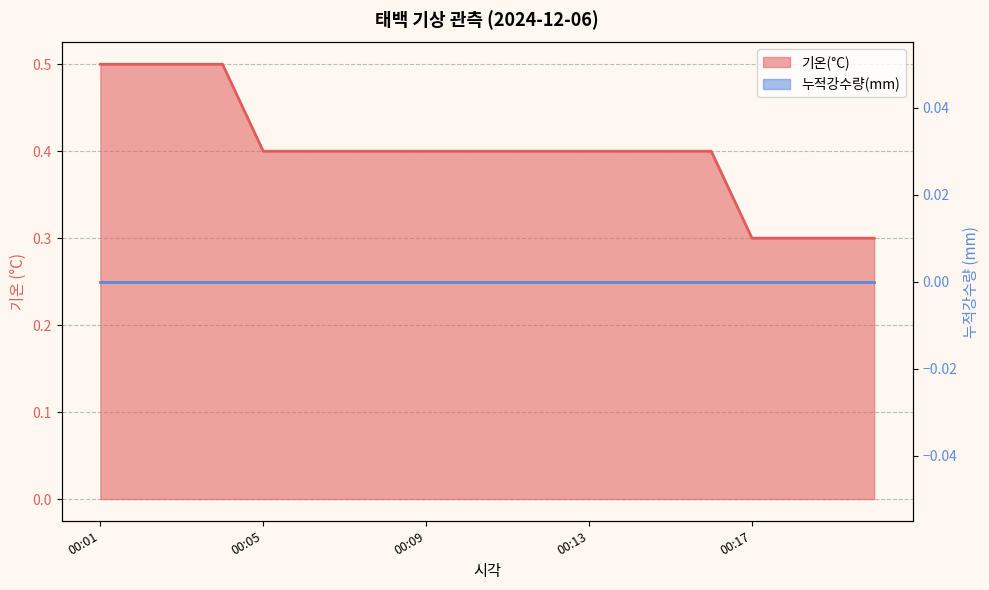

Reading right to left, list all the values displayed in this chart.

00:20=0.3	00:19=0.3	00:18=0.3	00:17=0.3	00:16=0.4	00:15=0.4	00:14=0.4	00:13=0.4	00:12=0.4	00:11=0.4	00:10=0.4	00:09=0.4	00:08=0.4	00:07=0.4	00:06=0.4	00:05=0.4	00:04=0.5	00:03=0.5	00:02=0.5	00:01=0.5